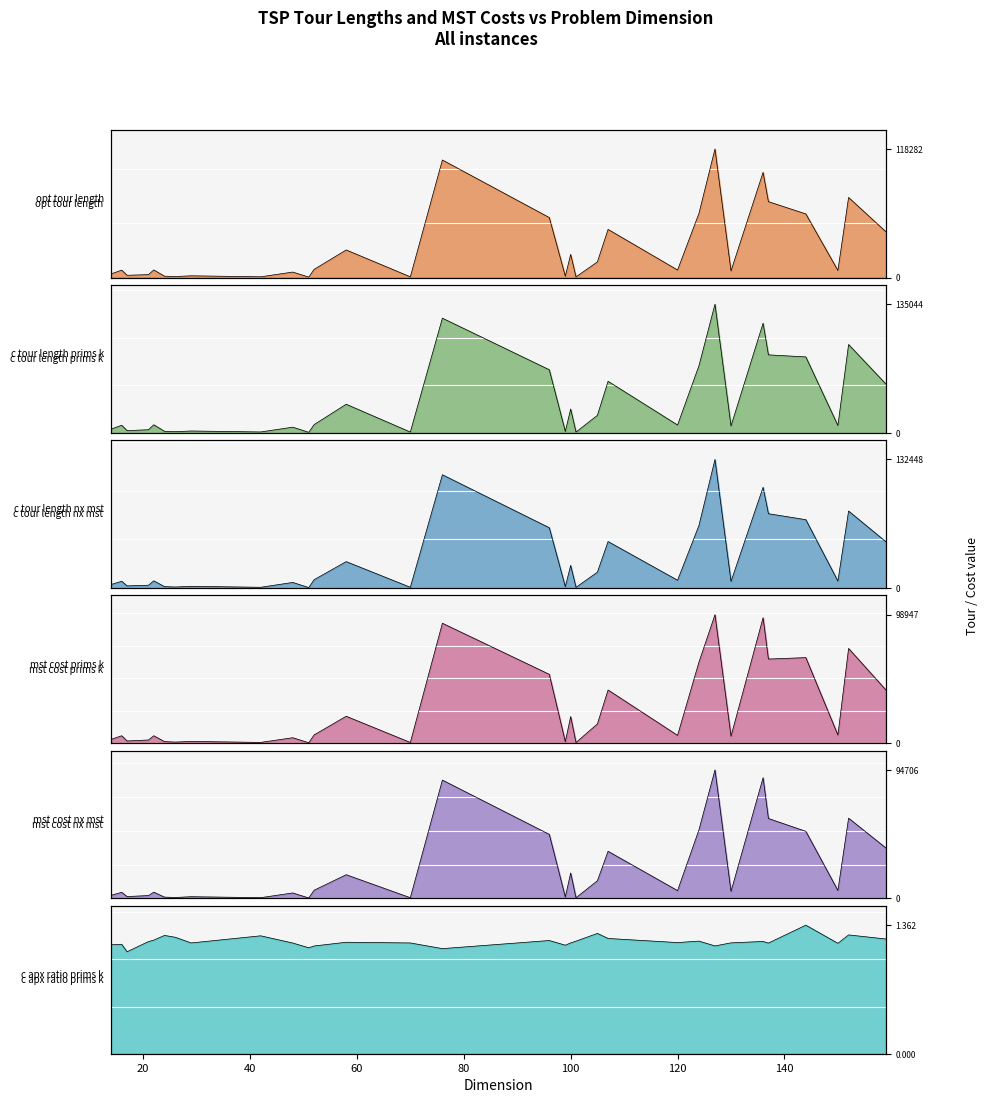

What is the smallest value displayed?

1.1